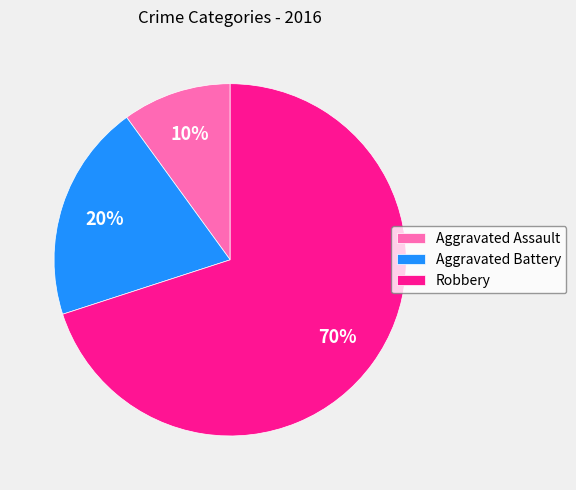

To the nearest percent, what percentage of the pie is Robbery?

70%